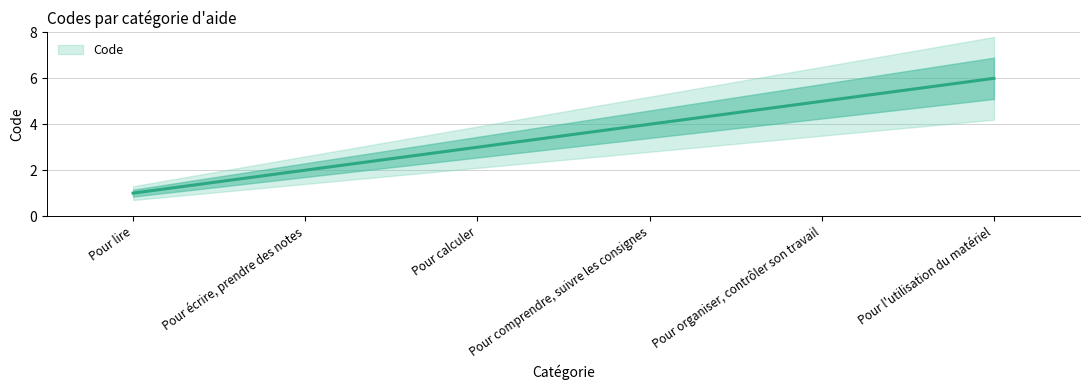

Reading left to right, transcribe all the data shown in this chart.

Pour lire=1	Pour écrire, prendre des notes=2	Pour calculer=3	Pour comprendre, suivre les consignes=4	Pour organiser, contrôler son travail=5	Pour l'utilisation du matériel=6